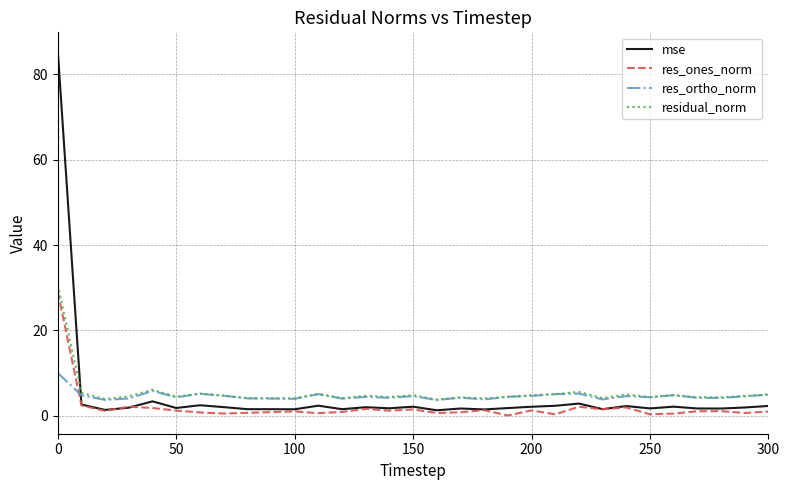

Count the number of data series in this chart.

4